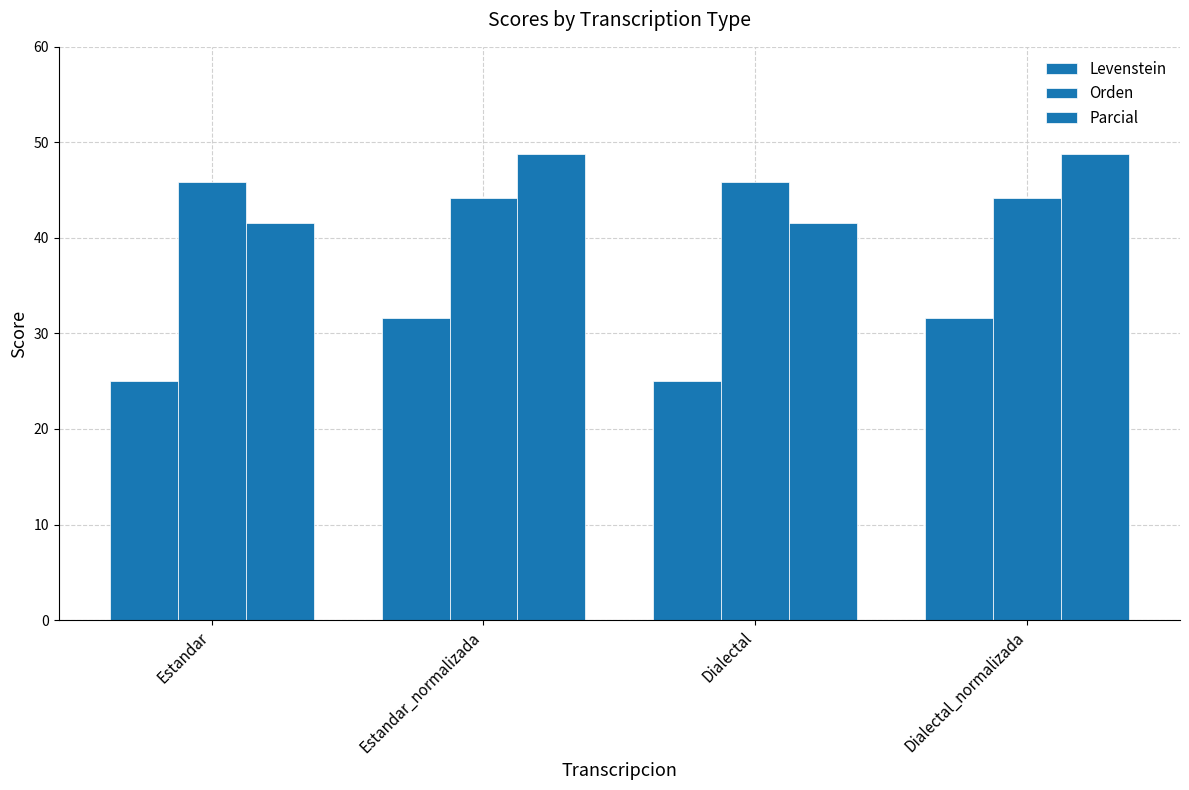

How many categories are shown in the chart?

4